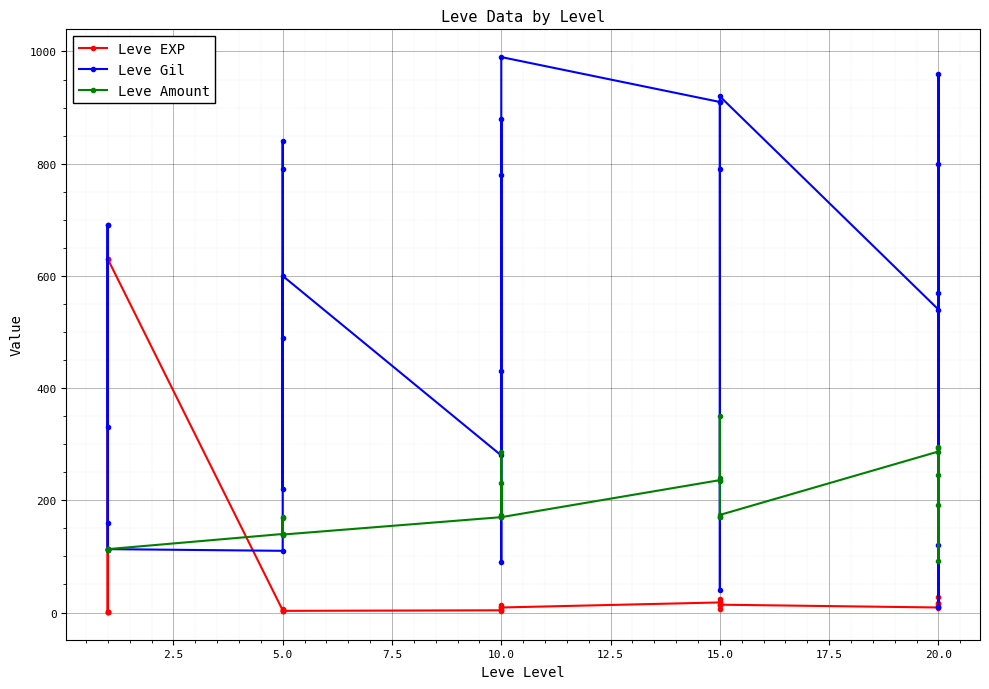

How many values in the Leve EXP series exceed 9?

12